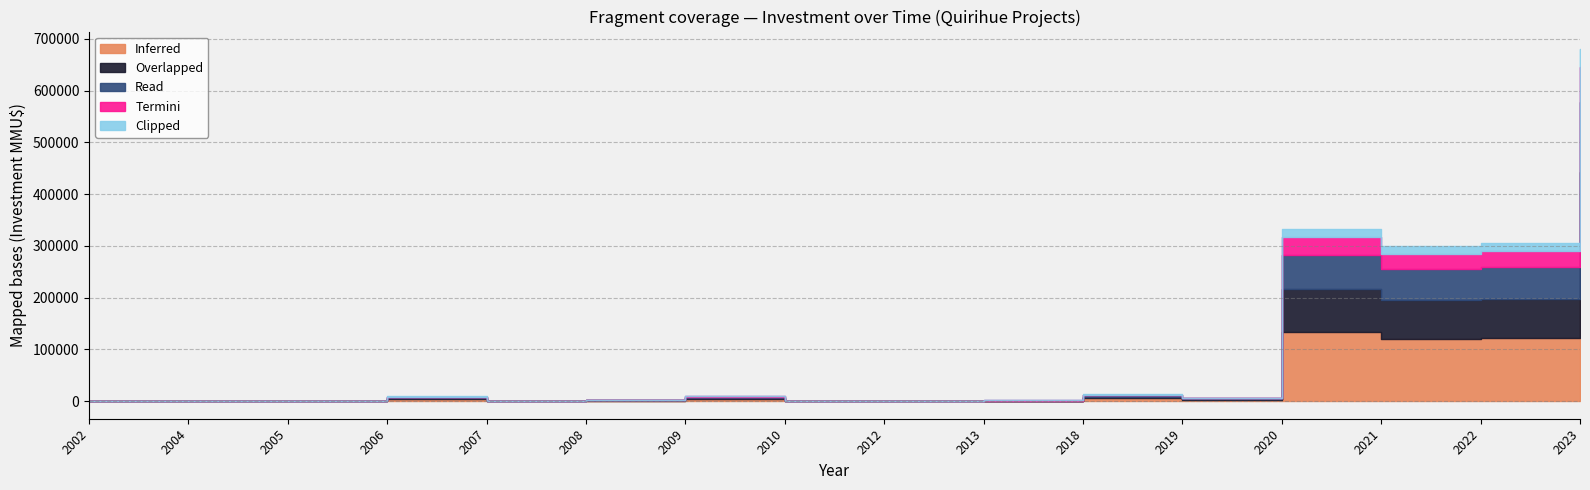

Does the chart display data point markers on the line(s)?

No